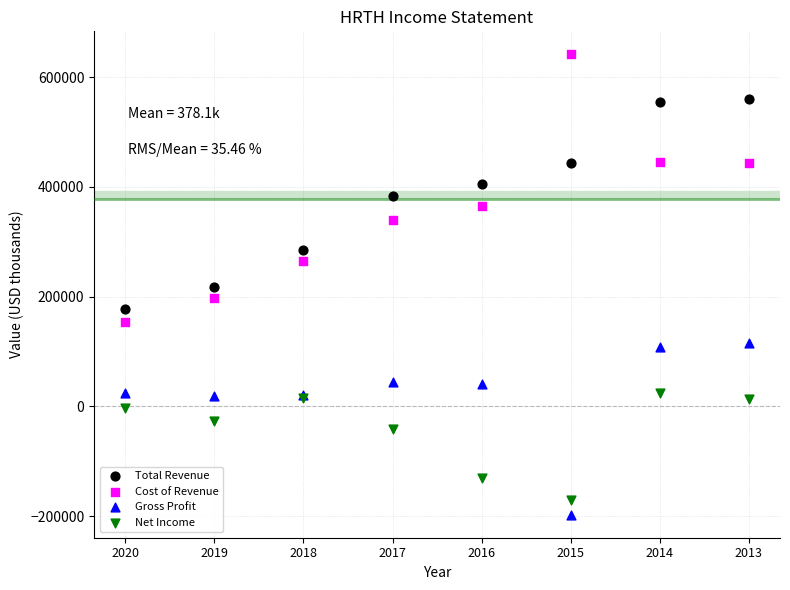

Which series has the largest Y range (max minus min)?

Cost of Revenue